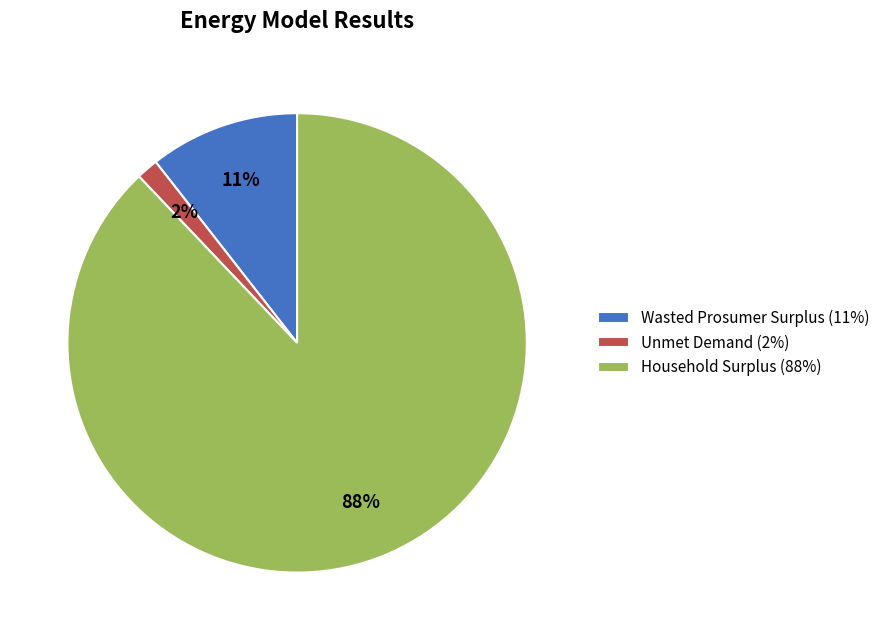

Between Wasted Prosumer Surplus (11%) and Household Surplus (88%), which is larger?

Household Surplus (88%)